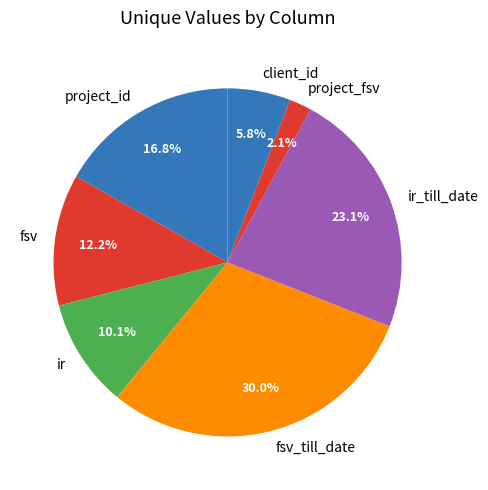

Rank the categories by value from highest to lowest.

fsv_till_date, ir_till_date, project_id, fsv, ir, client_id, project_fsv